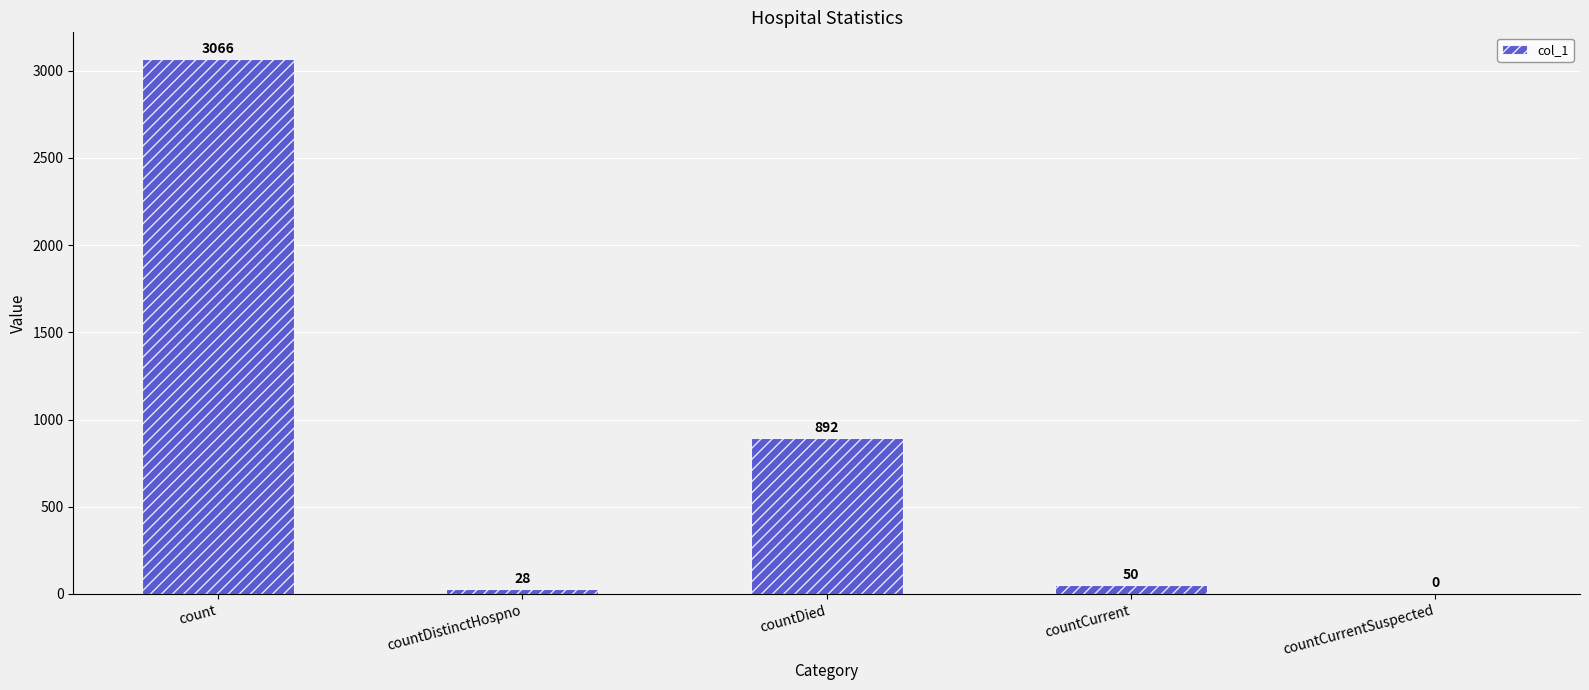

The chart shows a value of 892 at countDied. True or false?

True